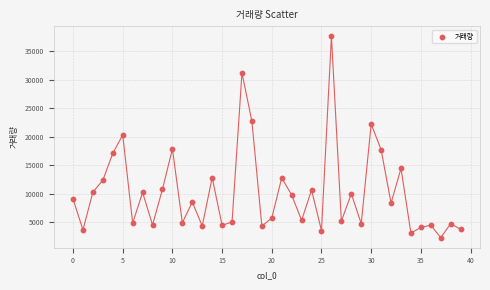

What is the range of Y values (max minus min)?

35289